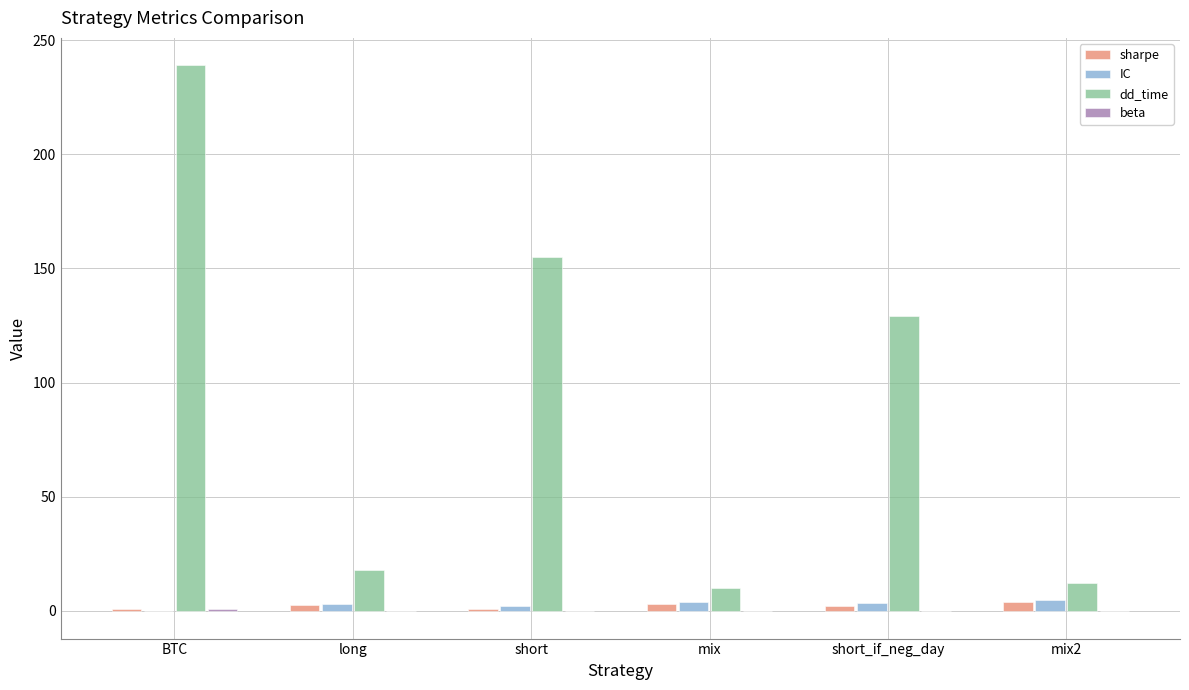

Are the bars grouped side by side (vs. stacked)?

Yes